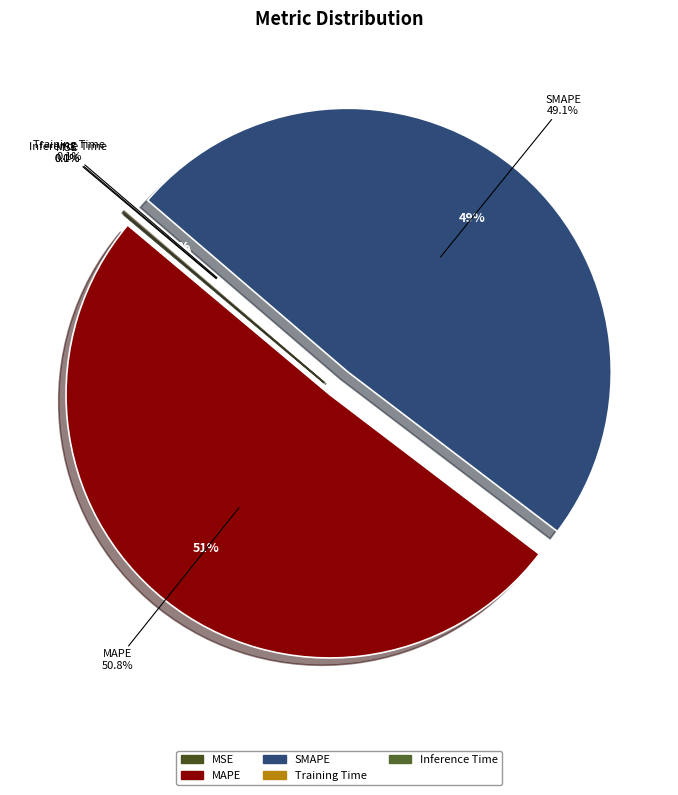

Which category has the smallest portion of the pie?

MSE